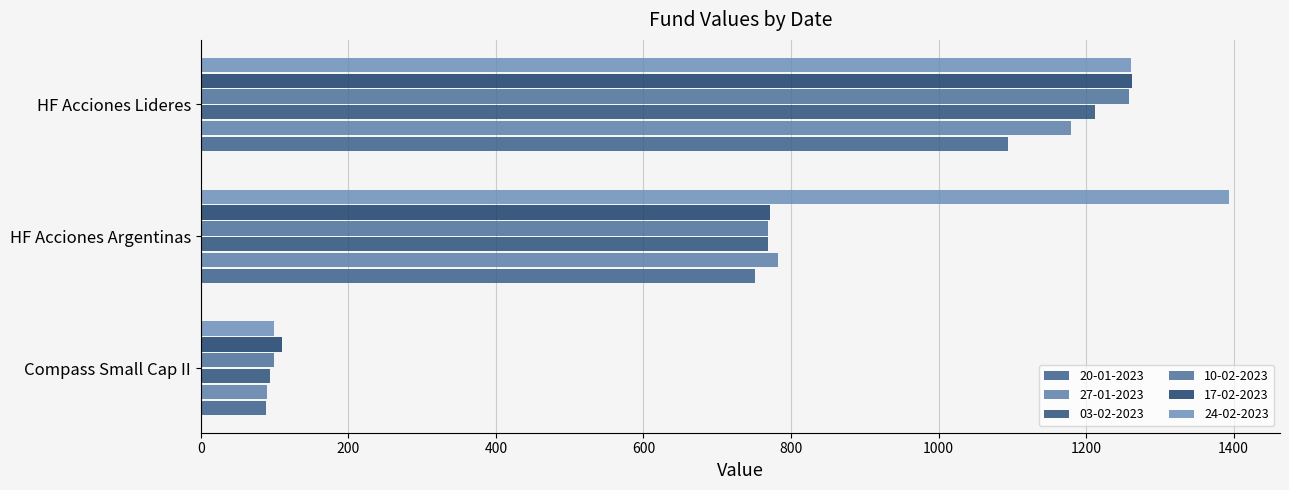

What is the maximum value shown in the chart?

1393.3